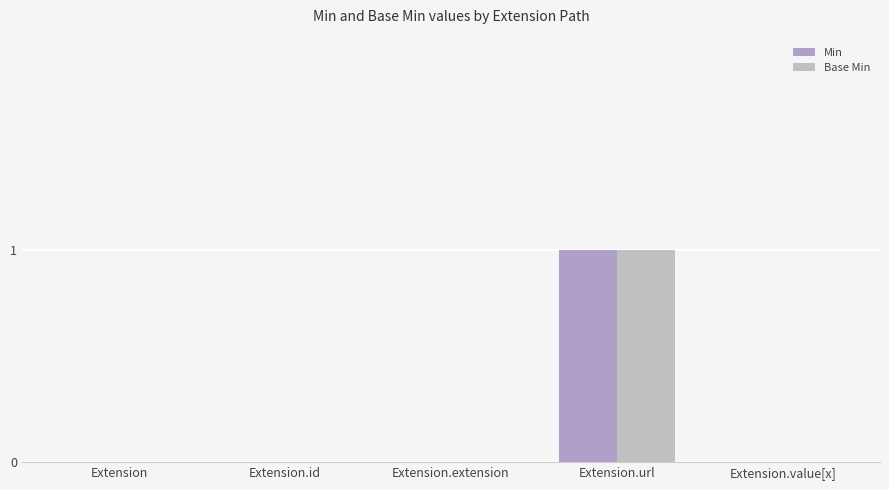

Does the chart contain stacked bars?

No